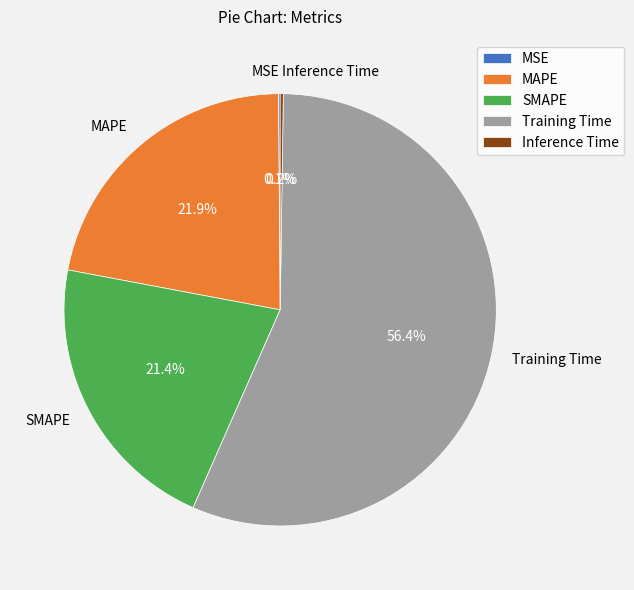

What is the largest slice in the pie chart?

Training Time